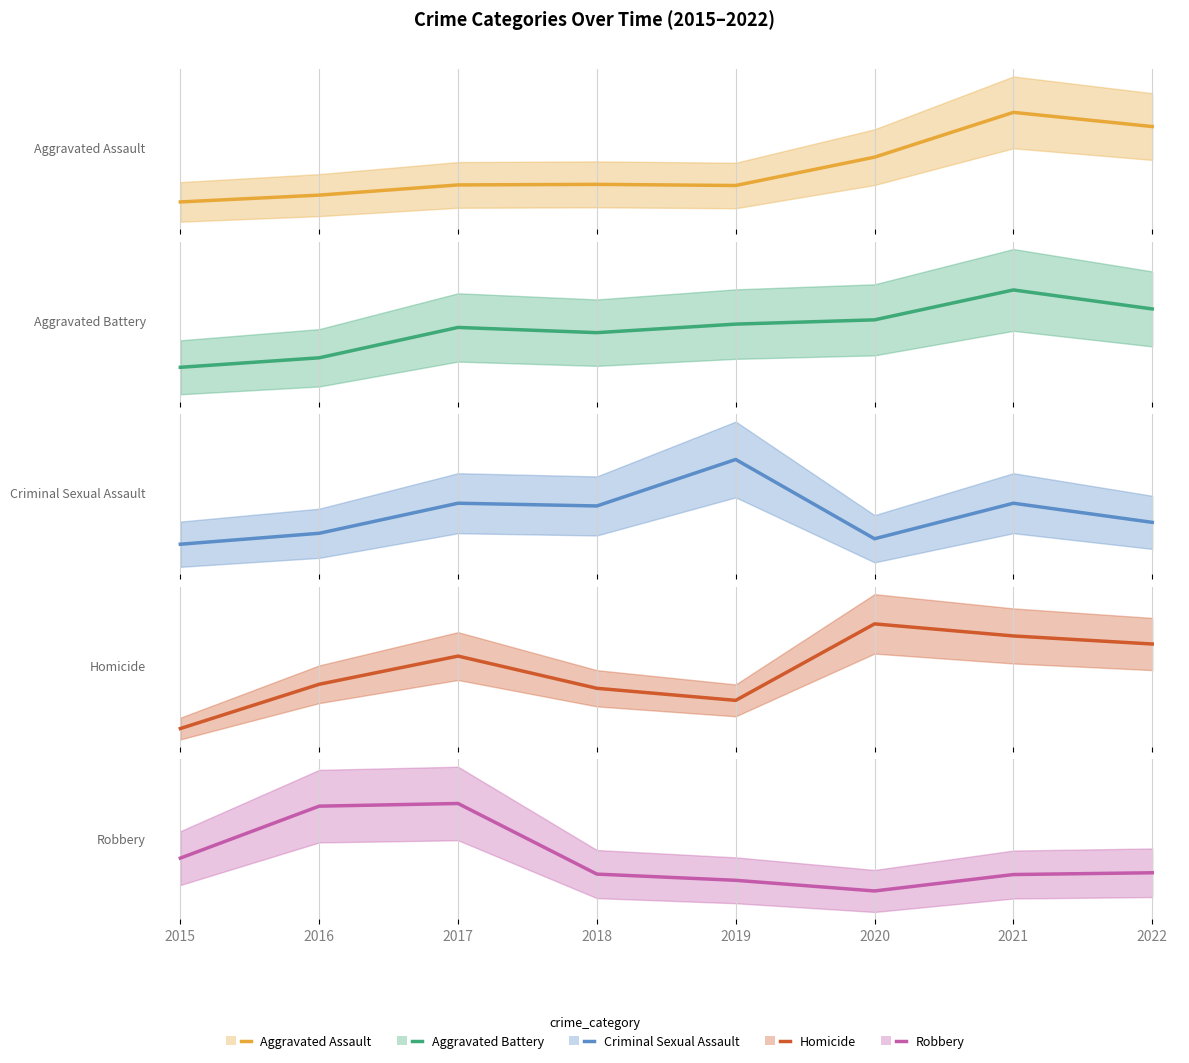

How many lines are shown in the chart?

5